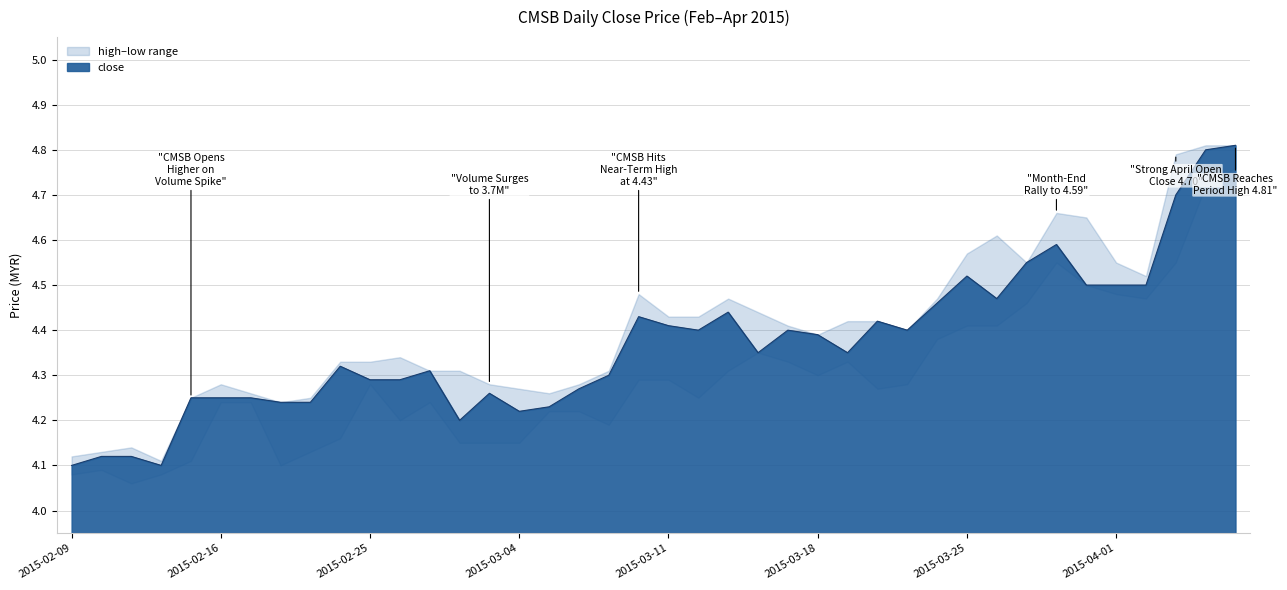

Reading right to left, transcribe all the data shown in this chart.

close: 4.8	4.8	4.7	4.5	4.5	4.5	4.6	4.5	4.5	4.5	4.5	4.4	4.4	4.3	4.4	4.4	4.3	4.4	4.4	4.4	4.4	4.3	4.3	4.2	4.2	4.3	4.2	4.3	4.3	4.3	4.3	4.2	4.2	4.2	4.2	4.2	4.1	4.1	4.1	4.1
high: 4.8	4.8	4.8	4.5	4.5	4.7	4.7	4.5	4.6	4.6	4.5	4.4	4.4	4.4	4.4	4.4	4.4	4.5	4.4	4.4	4.5	4.3	4.3	4.3	4.3	4.3	4.3	4.3	4.3	4.3	4.3	4.2	4.2	4.3	4.3	4.2	4.1	4.1	4.1	4.1
low: 4.8	4.7	4.5	4.5	4.5	4.5	4.5	4.5	4.4	4.4	4.4	4.3	4.3	4.3	4.3	4.3	4.3	4.3	4.2	4.3	4.3	4.2	4.2	4.2	4.2	4.2	4.2	4.2	4.2	4.3	4.2	4.1	4.1	4.2	4.2	4.1	4.1	4.1	4.1	4.1